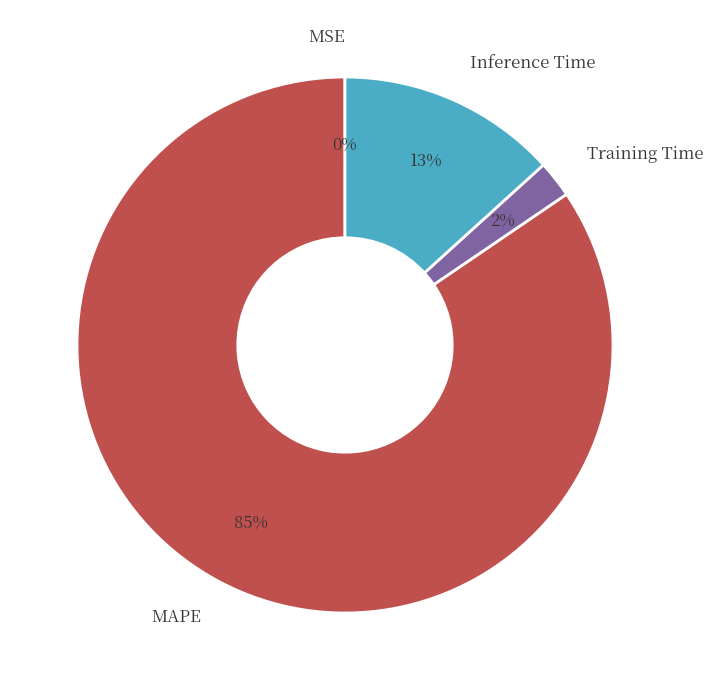

Between Inference Time and Training Time, which is larger?

Inference Time